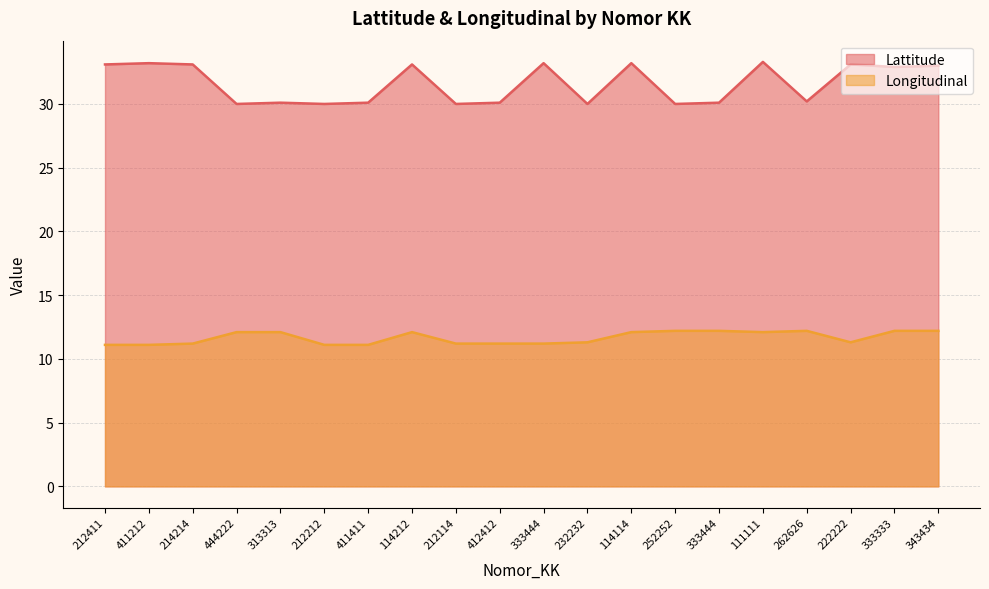

True or false: Longitudinal and Lattitude cross at least once.

False